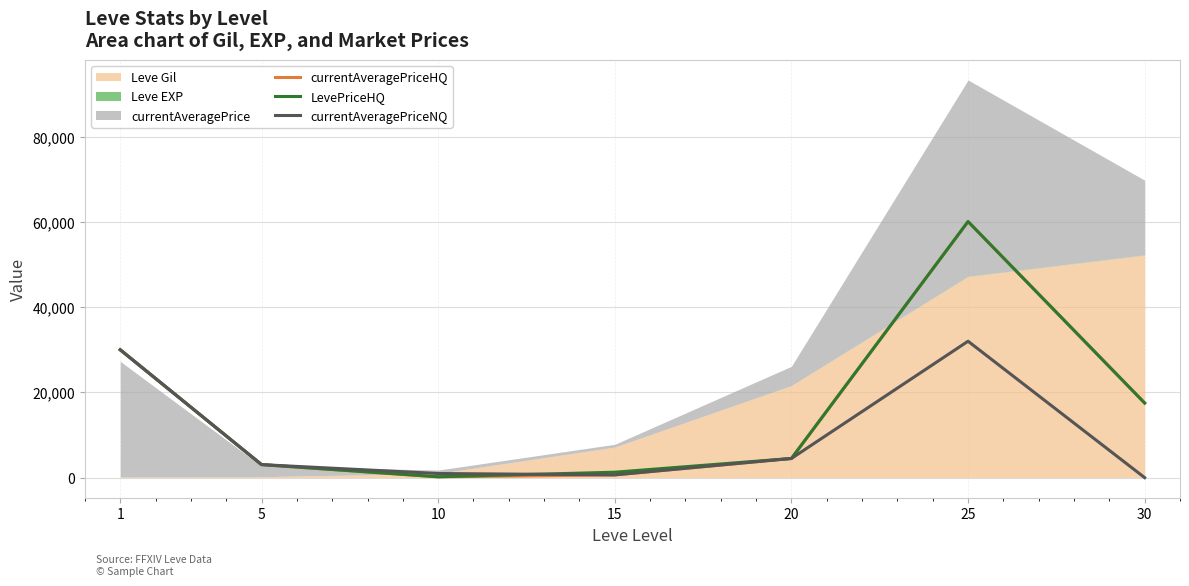

List the labels in order of currentAveragePriceHQ value, smallest first.

10, 15, 5, 20, 30, 1, 25